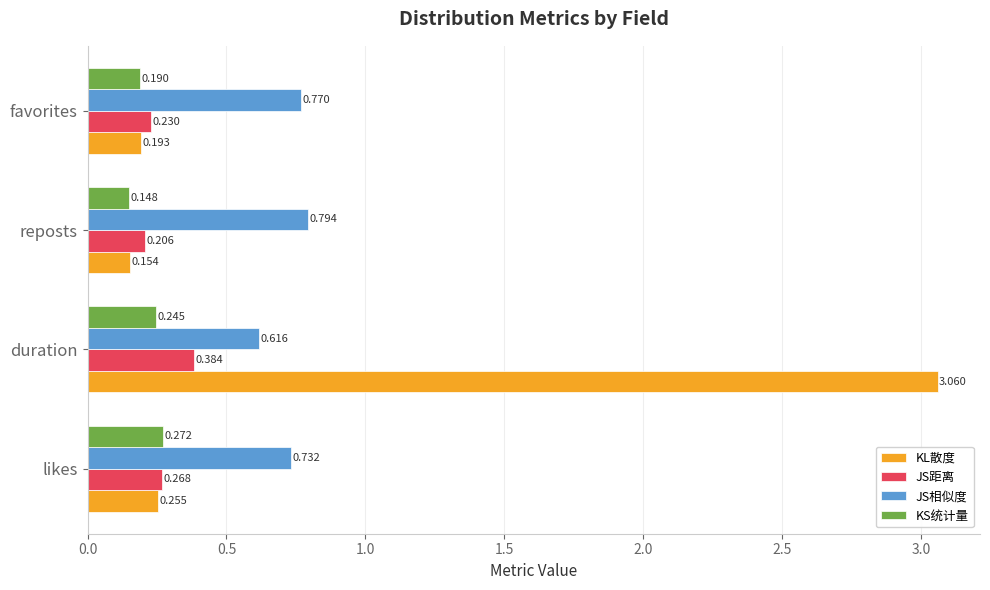

At which label does KL散度 reach its peak?

duration